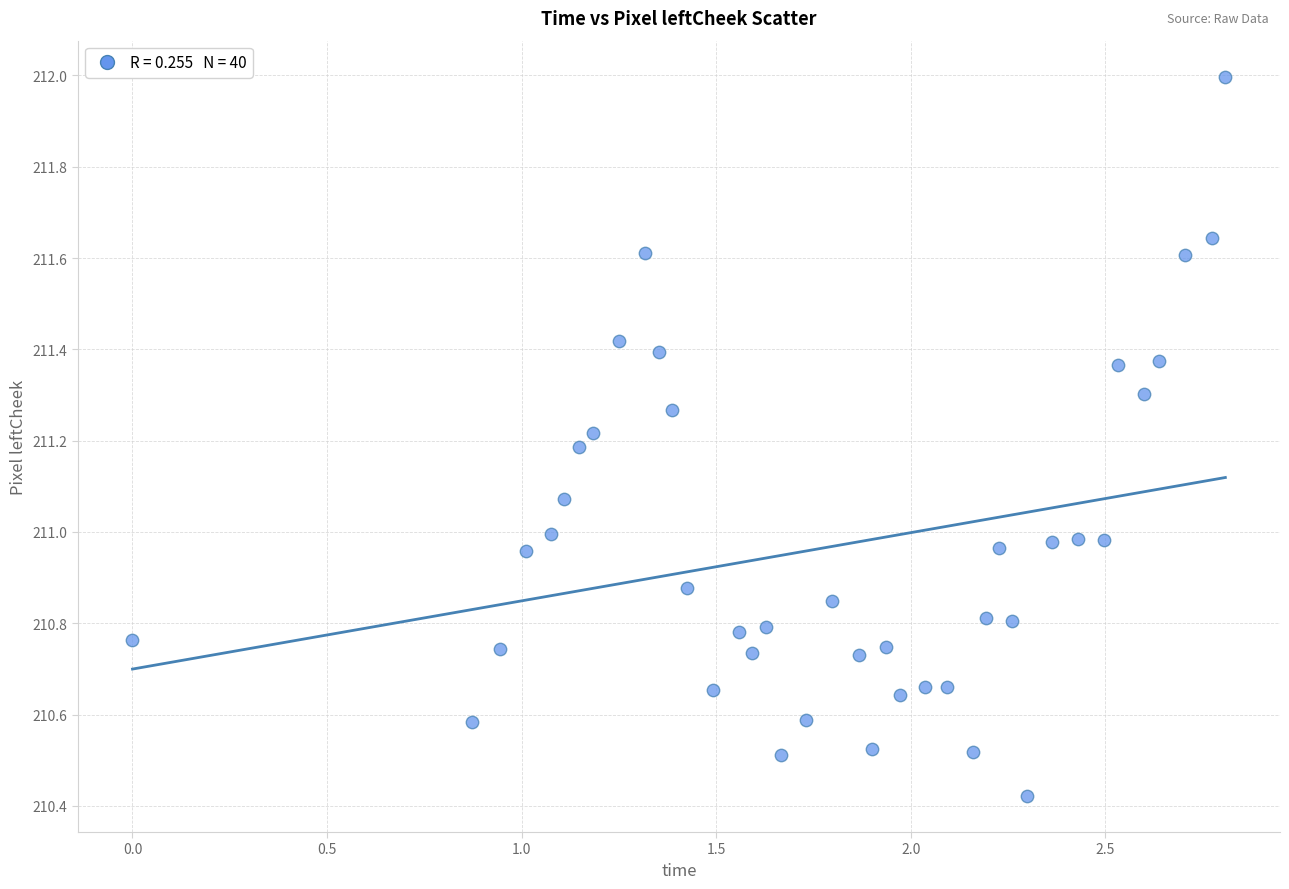

What is the range of Y values (max minus min)?

1.6